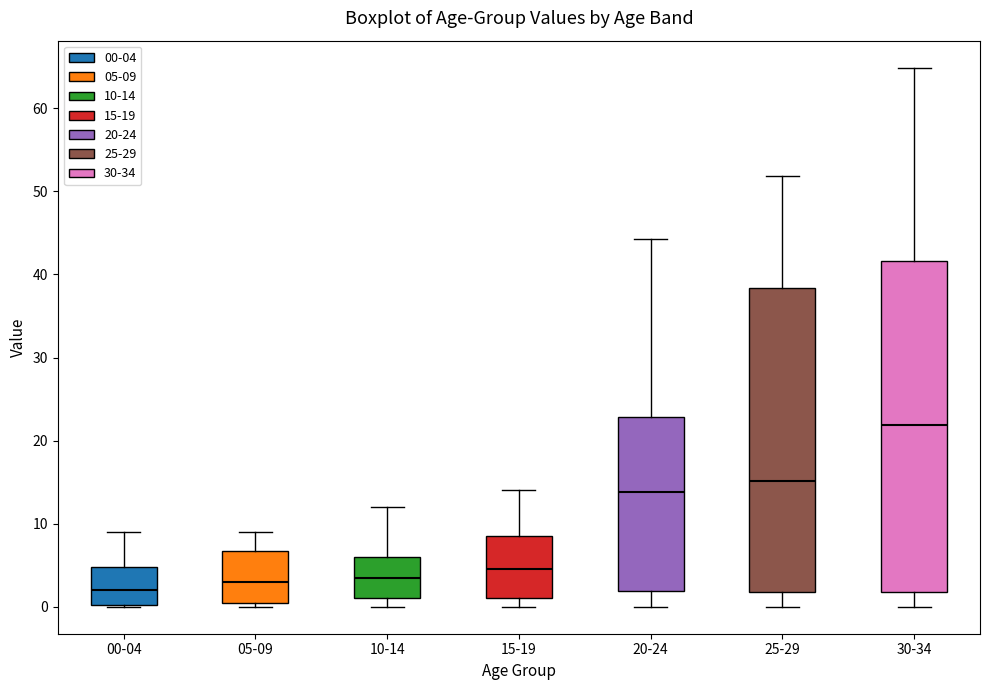

Reading left to right, read every box against the y-axis: the position of its median line, the range the box covers, and the ends of its whiskers. The values are not printed on the chart, so give them approximately, as read against the axis.

00-04: median 2, box 0 to 5, whiskers 0 to 9
05-09: median 3, box 1 to 7, whiskers 0 to 9
10-14: median 4, box 1 to 6, whiskers 0 to 12
15-19: median 5, box 1 to 9, whiskers 0 to 14
20-24: median 14, box 2 to 23, whiskers 0 to 44
25-29: median 15, box 2 to 38, whiskers 0 to 52
30-34: median 22, box 2 to 42, whiskers 0 to 65